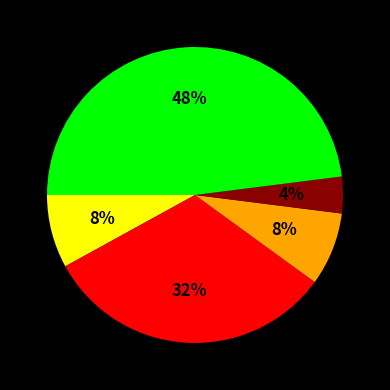

To the nearest percent, what is the difference between the largest and smallest slice percentages?

44%